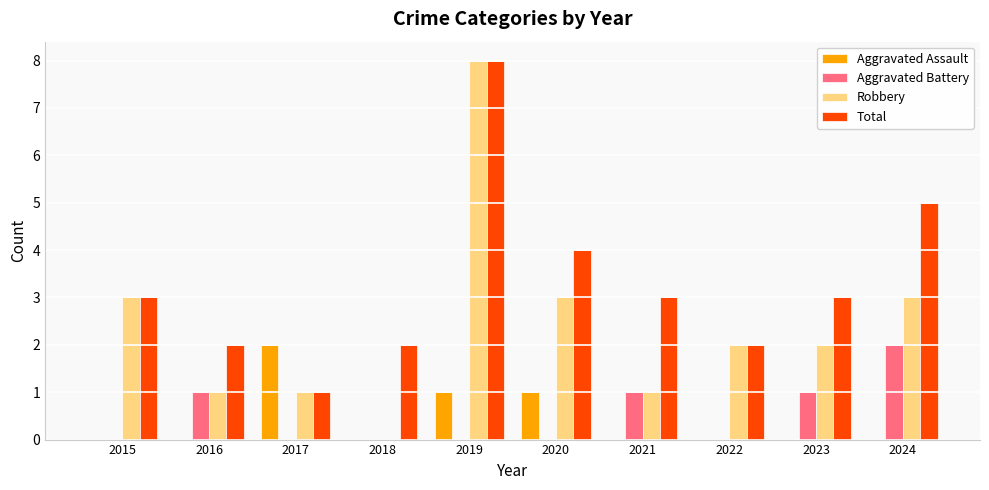

What is the maximum value for Total?

8